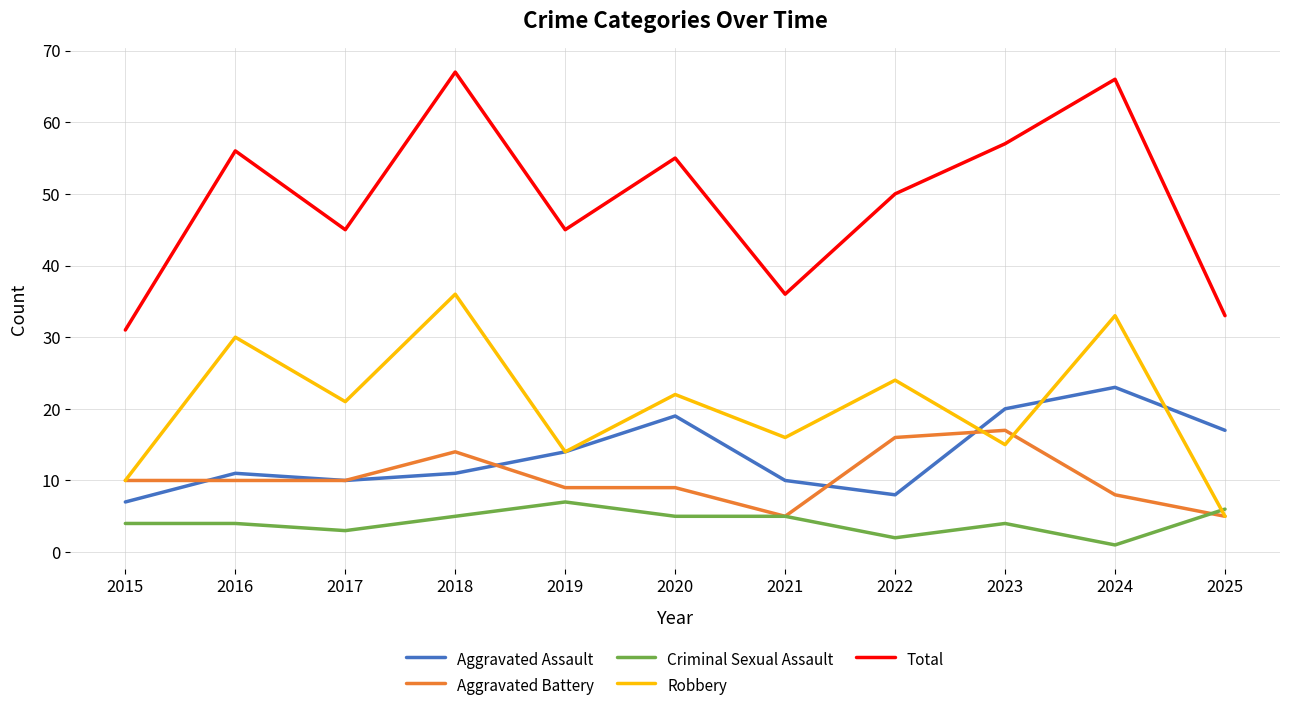

Is it true that Total equals 12 at 2025?

False